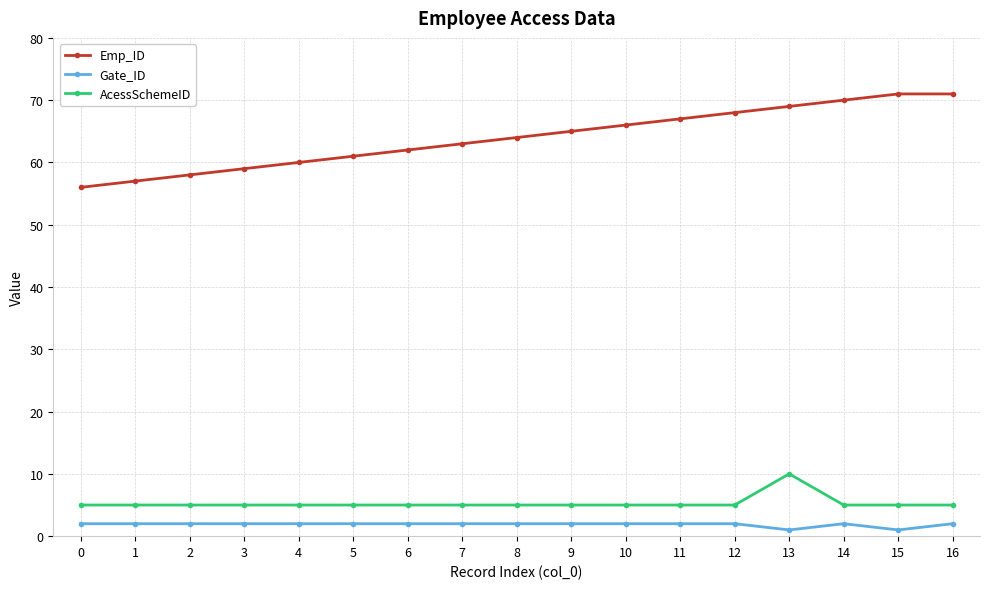

How many data points does each series have?

17